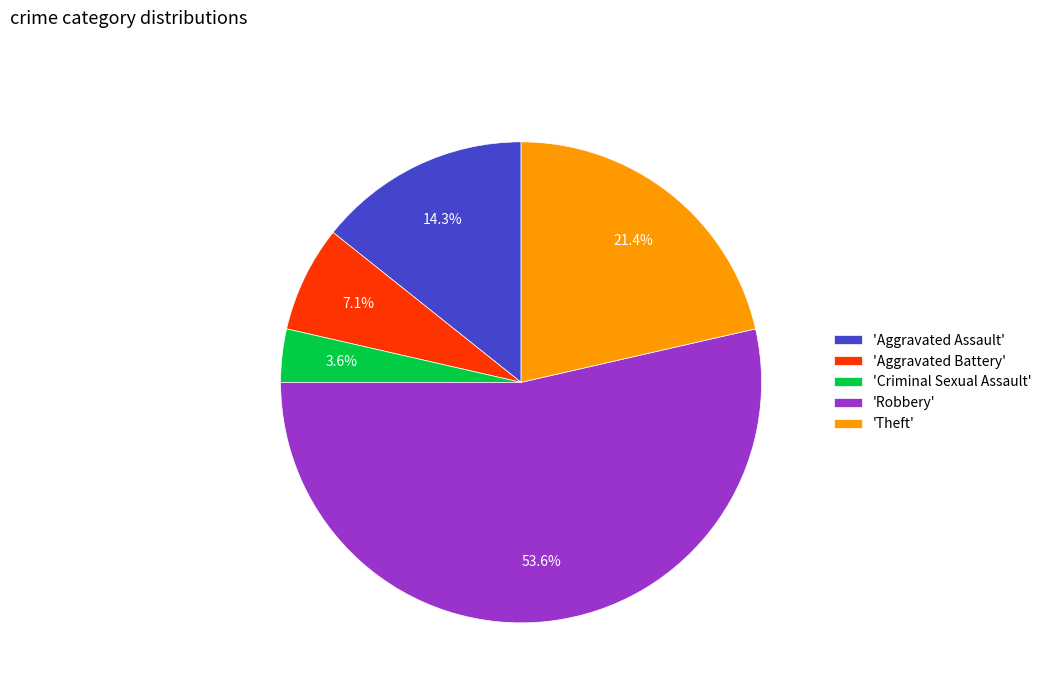

How many segments does this pie chart have?

5